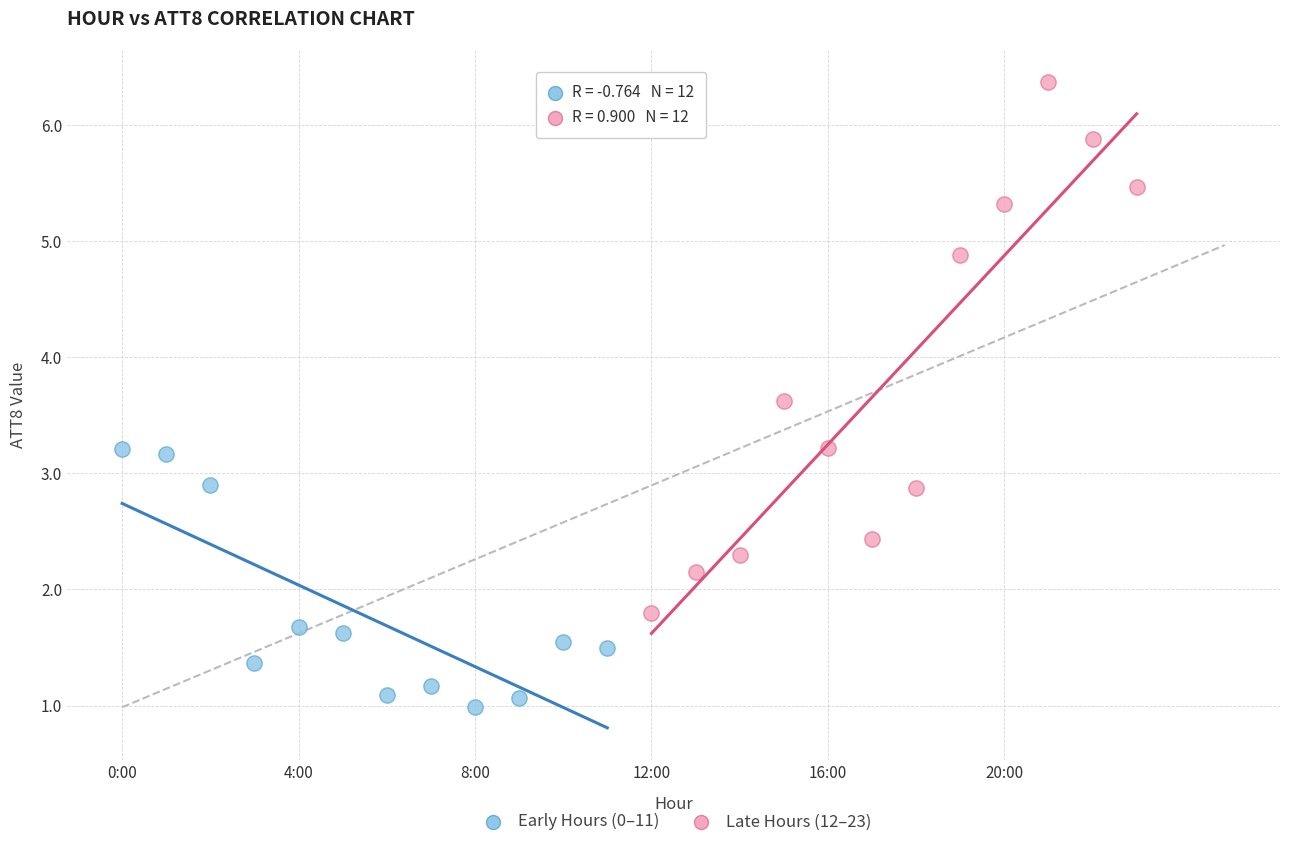

Which series contains the lowest Y value?

Early Hours (0–11)